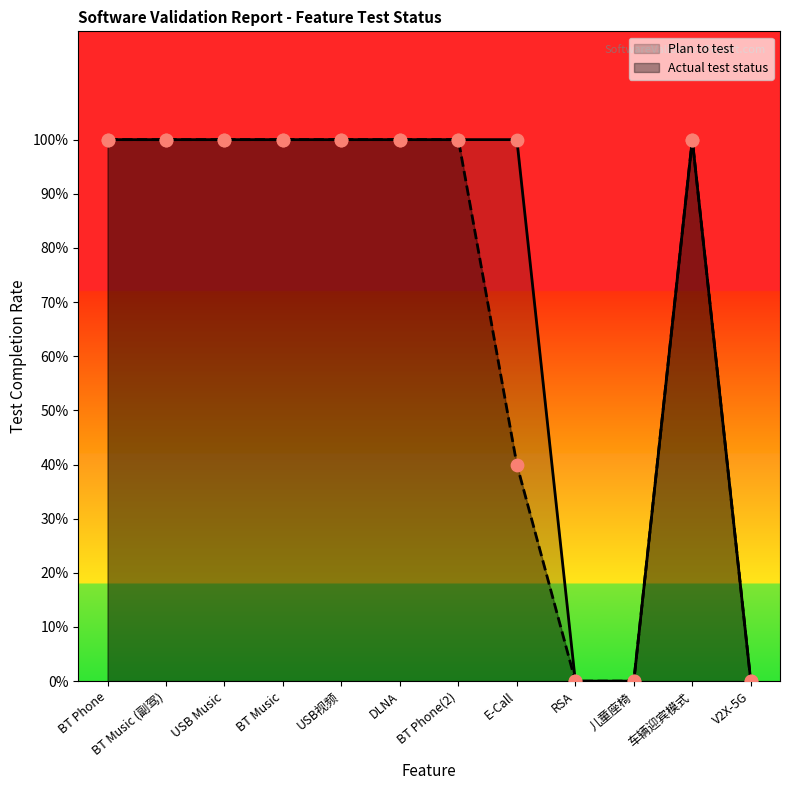

Is the value of Plan to test at 儿童座椅 greater than the value of Actual test status at USB Music?

No